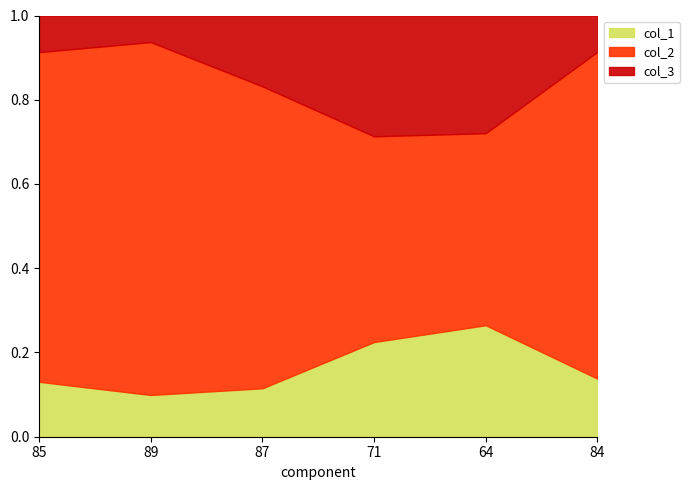

What is the label of the 6th point from the left?

84